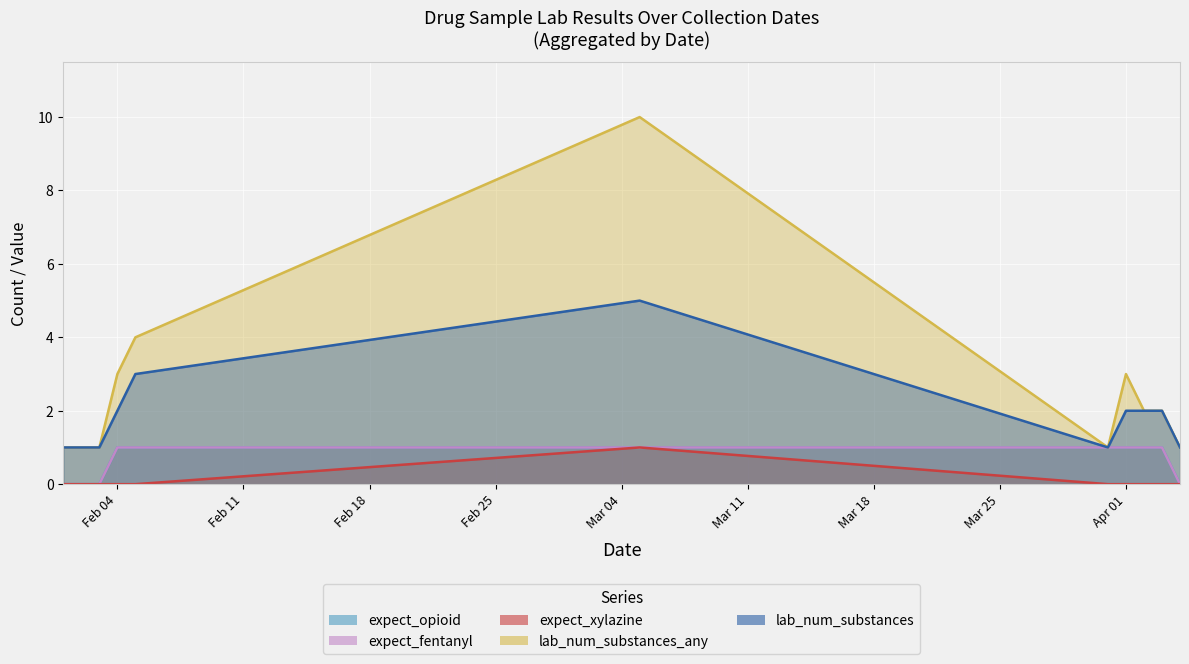

True or false: expect_fentanyl has a value of 0 at 2025-02-01.

False